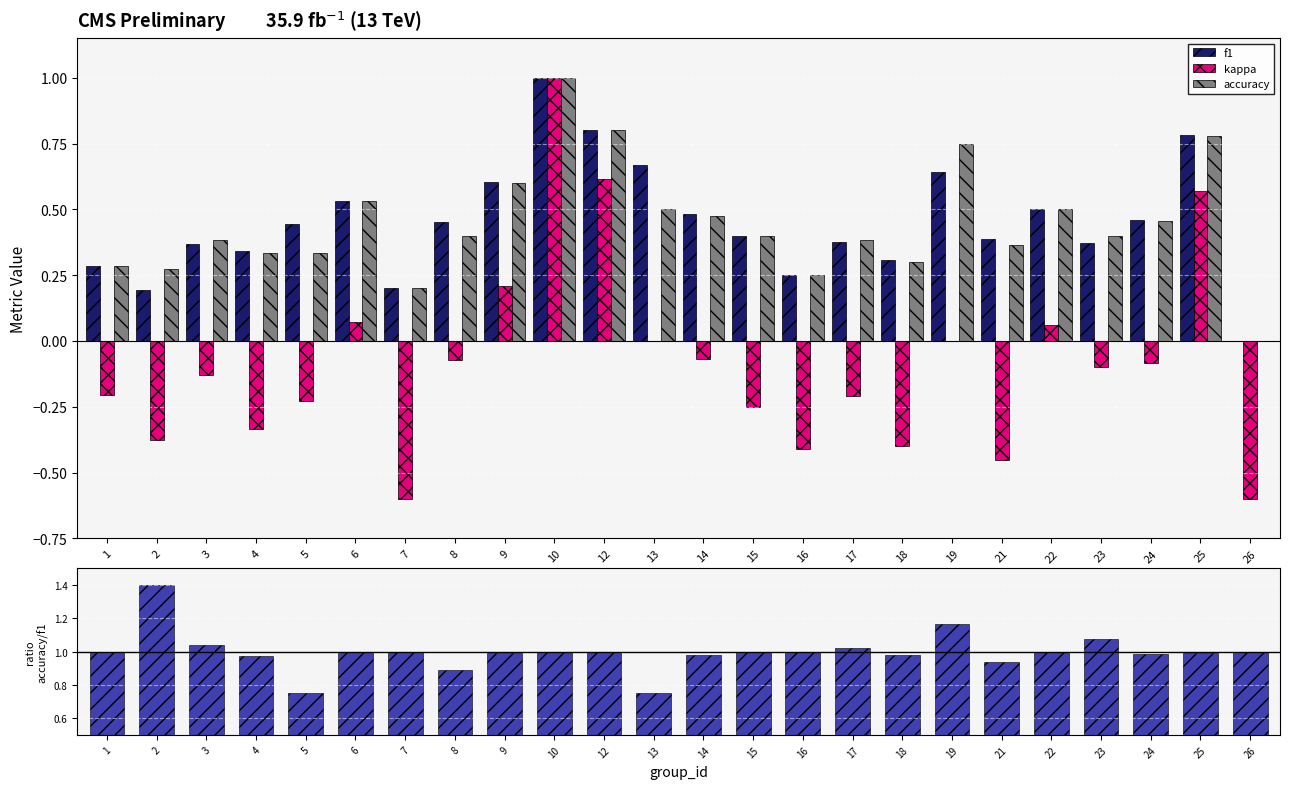

How many bars are there in total?

96